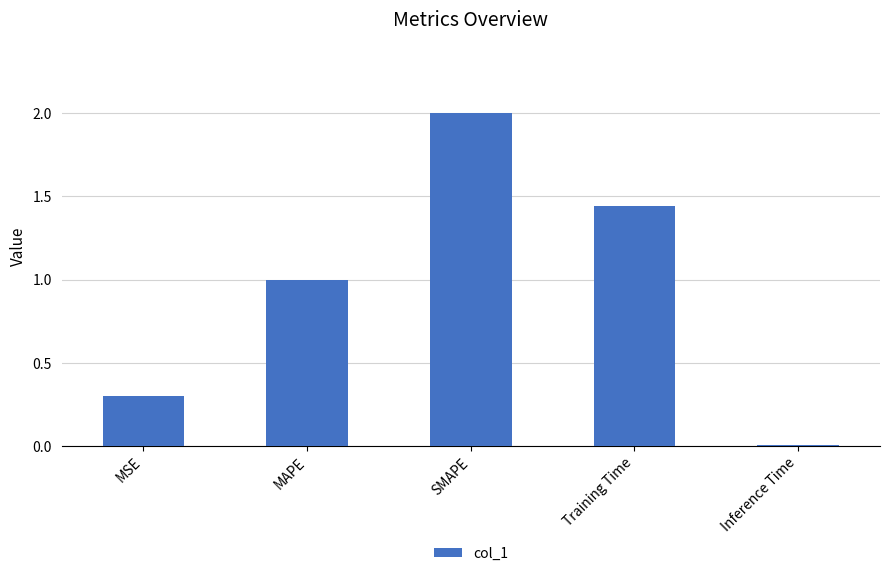

What is the change in value from SMAPE to Inference Time?

-2.0